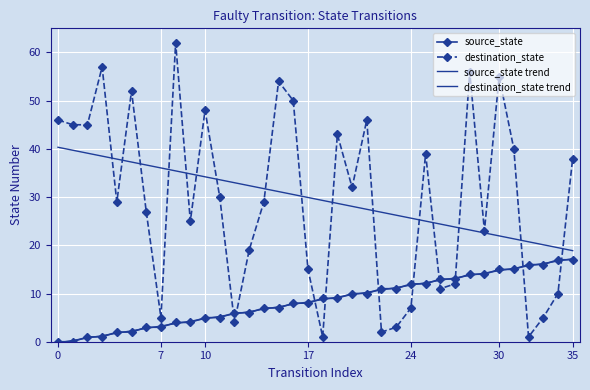

How many times do source_state trend and destination_state cross each other?

10